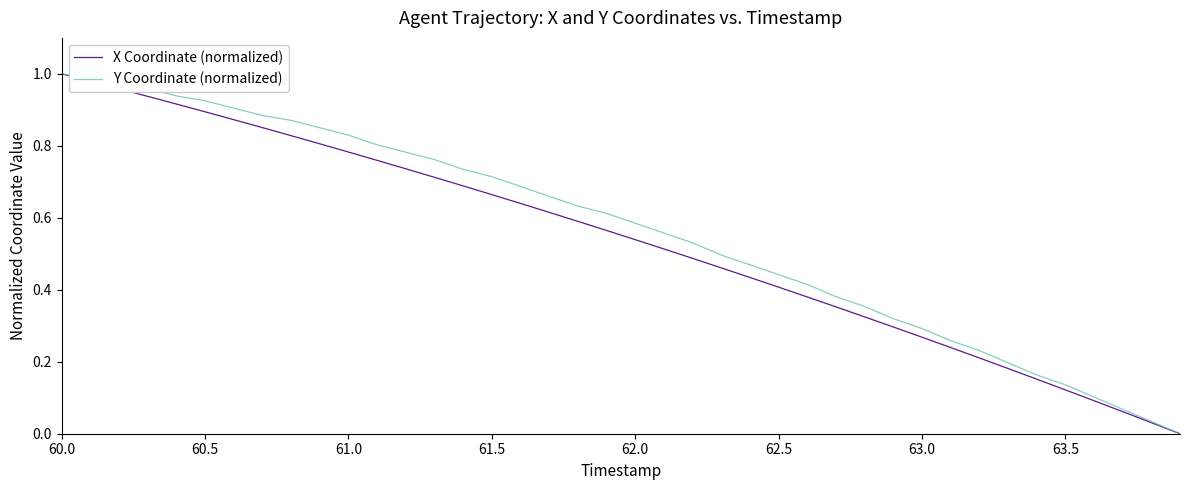

Rank the series by their maximum value, from highest to lowest.

X Coordinate (normalized), Y Coordinate (normalized)